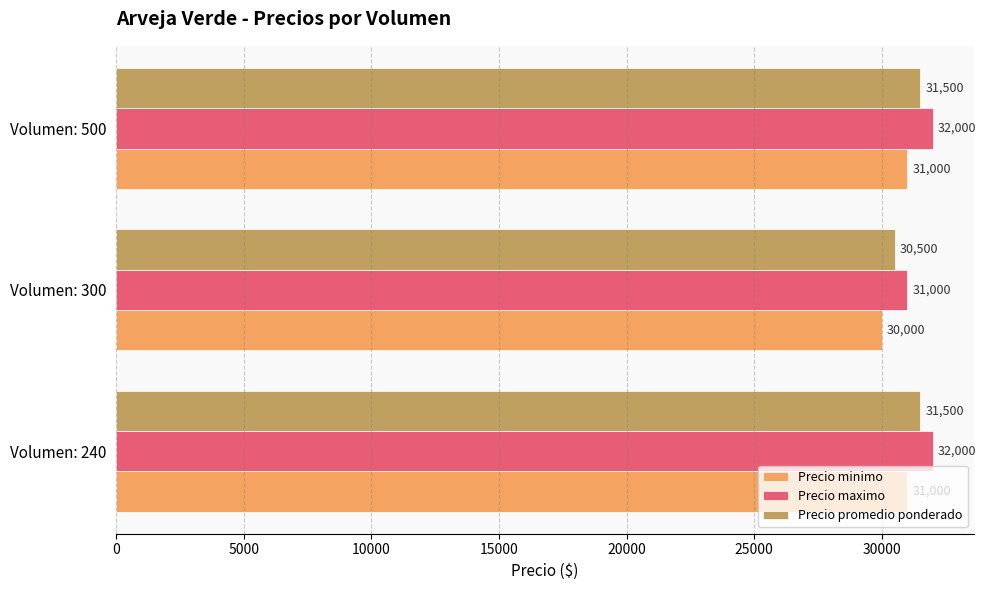

The value of Precio promedio ponderado at Volumen: 240 is 31500. True or false?

True